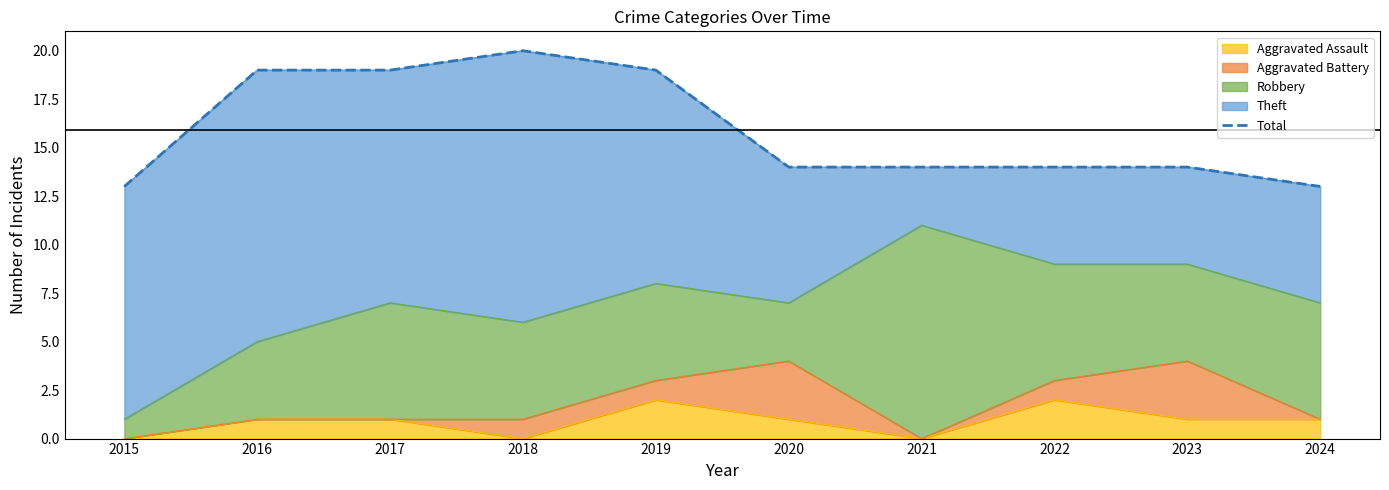

At which category does the data reach its first local peak?

2018